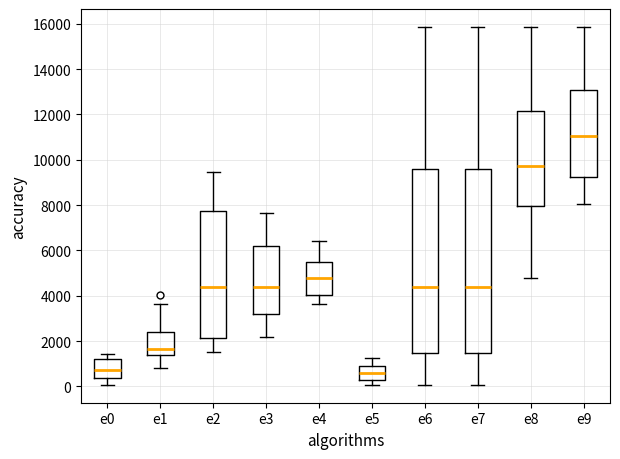

Reading left to right, read every box against the y-axis: the position of its median line, the range the box covers, and the ends of its whiskers. The values are not printed on the chart, so give them approximately, as read against the axis.

e0: median 800, box 400 to 1200, whiskers 0 to 1400
e1: median 1600, box 1400 to 2400, whiskers 800 to 3600
e2: median 4400, box 2200 to 7800, whiskers 1600 to 9400
e3: median 4400, box 3200 to 6200, whiskers 2200 to 7600
e4: median 4800, box 4000 to 5600, whiskers 3600 to 6400
e5: median 600, box 200 to 800, whiskers 0 to 1200
e6: median 4400, box 1400 to 9600, whiskers 0 to 15800
e7: median 4400, box 1400 to 9600, whiskers 0 to 15800
e8: median 9800, box 8000 to 12200, whiskers 4800 to 15800
e9: median 11000, box 9200 to 13000, whiskers 8000 to 15800